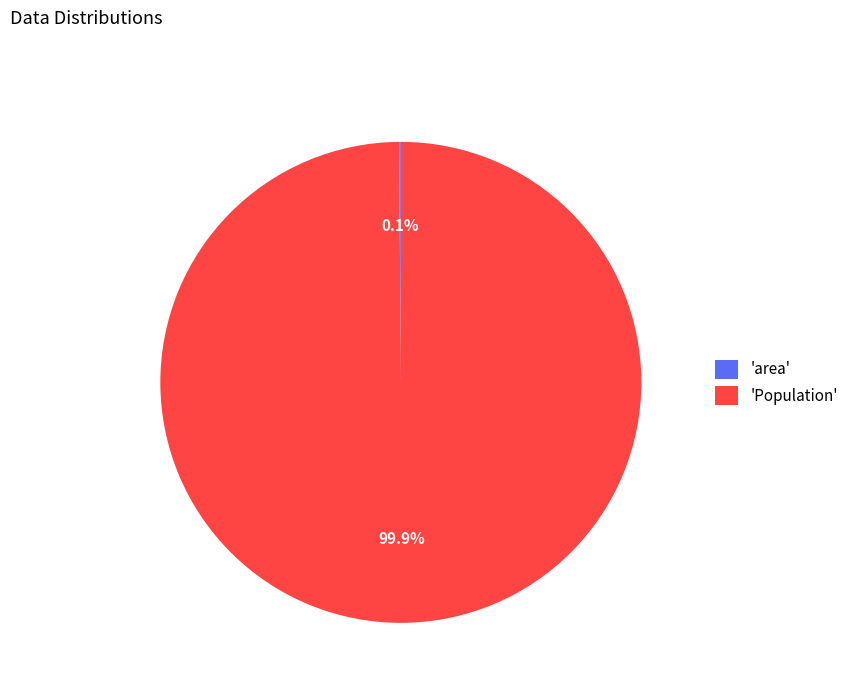

What portion of the pie excludes 'Population'?

0.1%